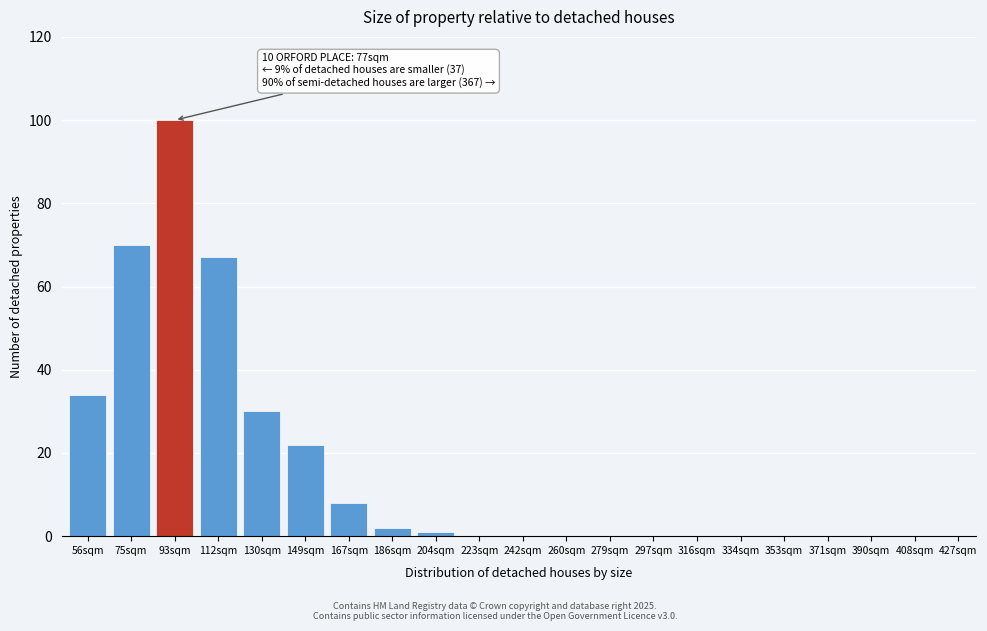

Reading left to right, list all the values displayed in this chart.

56sqm=34	75sqm=70	93sqm=100	112sqm=67	130sqm=30	149sqm=22	167sqm=8	186sqm=2	204sqm=1	223sqm=0	242sqm=0	260sqm=0	279sqm=0	297sqm=0	316sqm=0	334sqm=0	353sqm=0